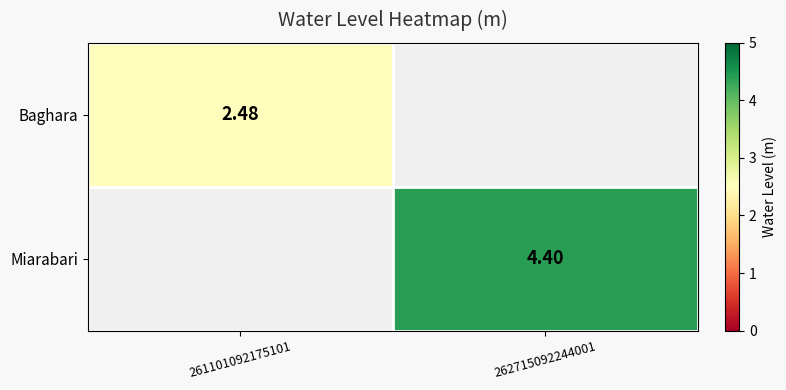

The Baghara series shows 1.5 at 261101092175101. True or false?

False